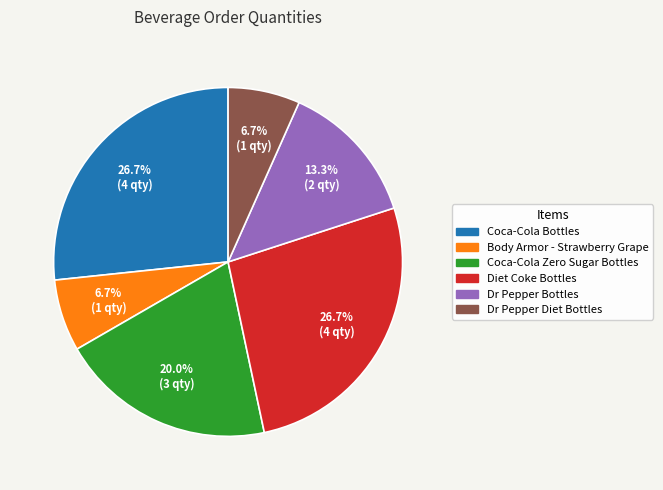

Is it true that Coca-Cola Bottles is 27% of the pie?

True